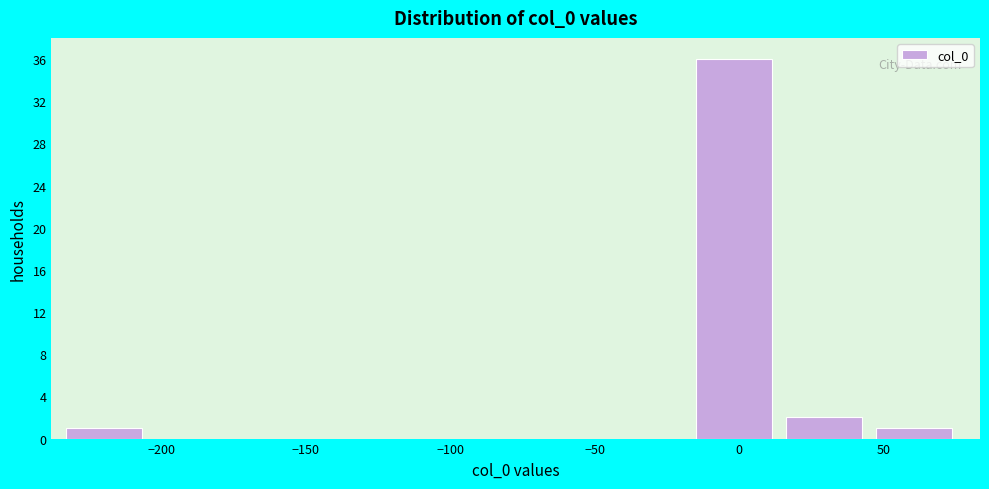

Reading left to right, transcribe this chart: for each bar, give the range it covers on the x-axis and its height. Neither the bar edges nor the heights are printed on the chart, so give them approximately, as read against the axes.

-235 to -200: 1
-200 to -170: 0
-170 to -140: 0
-140 to -110: 0
-110 to -75: 0
-75 to -45: 0
-45 to -15: 0
-15 to 15: 36
15 to 45: 2
45 to 80: 1